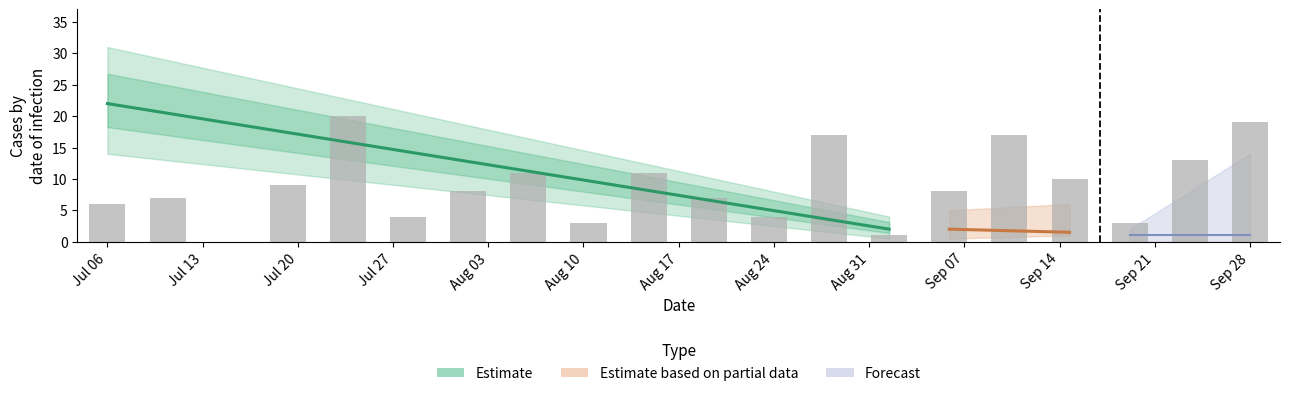

Between Sep 07 and Jul 13, which is larger?

Sep 07